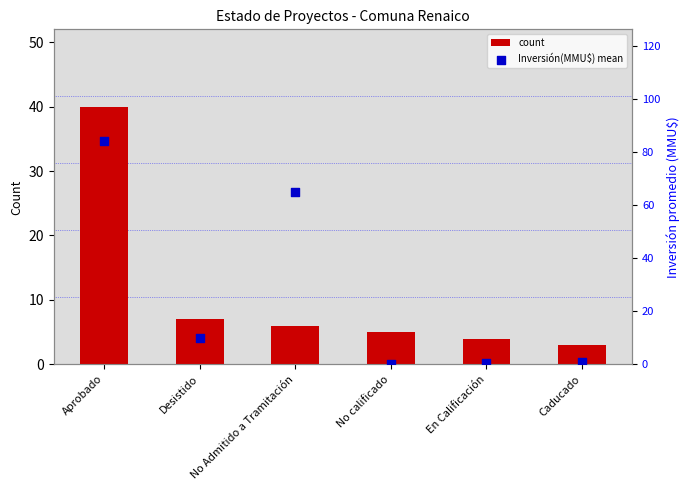

Which series reaches the minimum Y coordinate?

Inversión(MMU$) mean